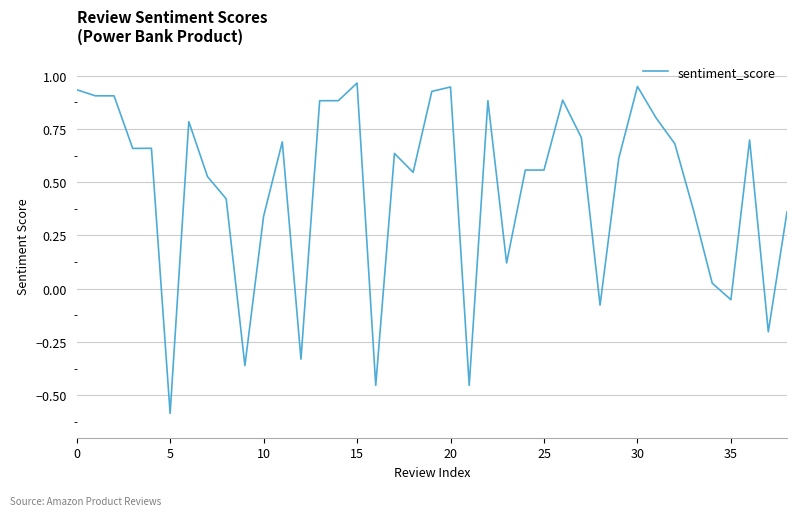

What is the minimum value shown in the chart?

-0.6